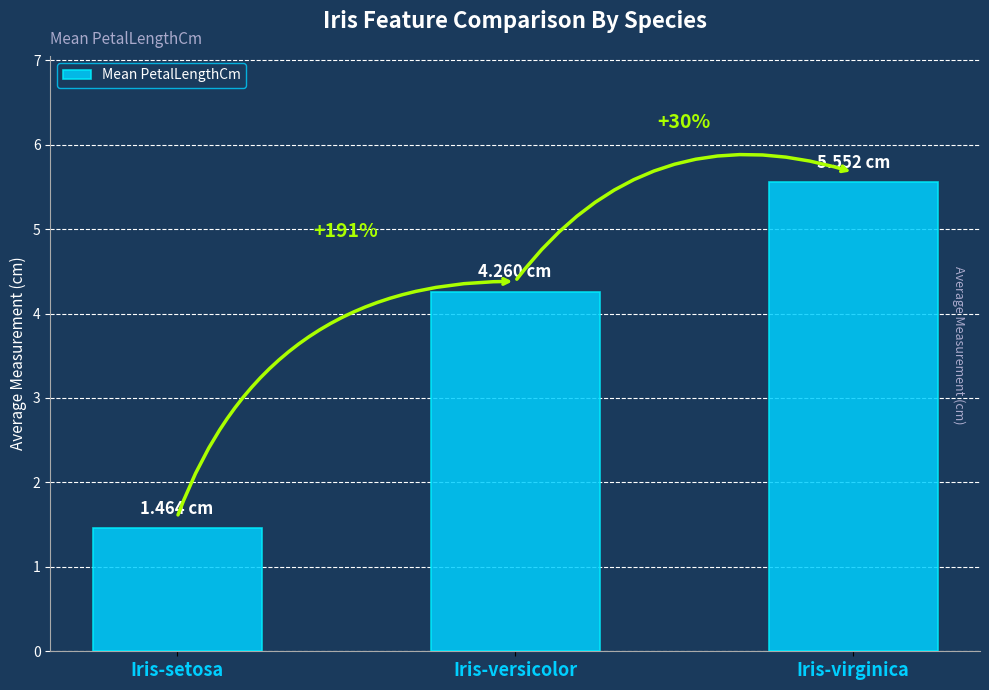

What is the sum of all values?

11.3